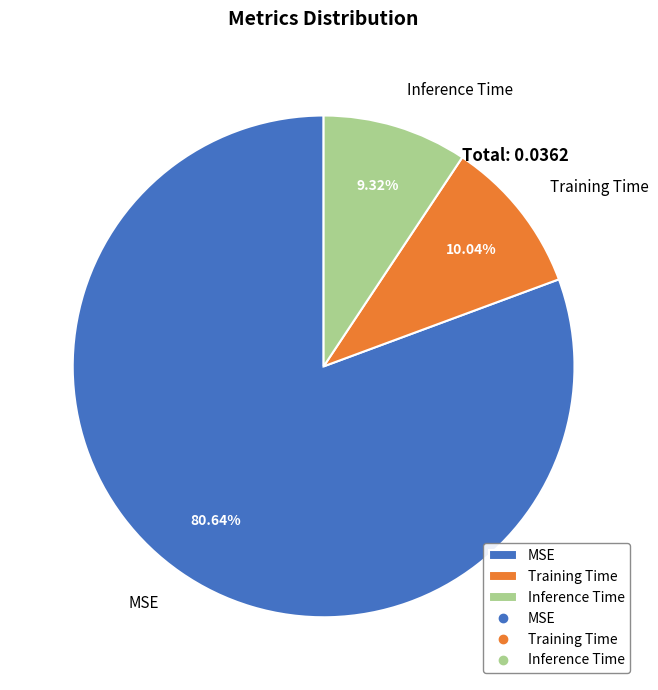

Which category accounts for the majority?

MSE